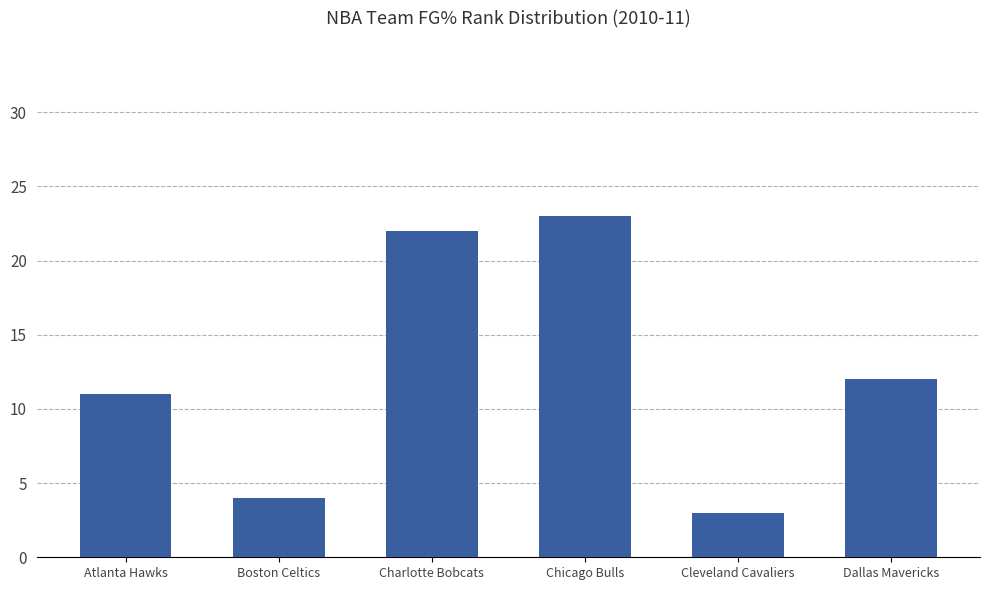

What is the change in value from Chicago Bulls to Cleveland Cavaliers?

-20